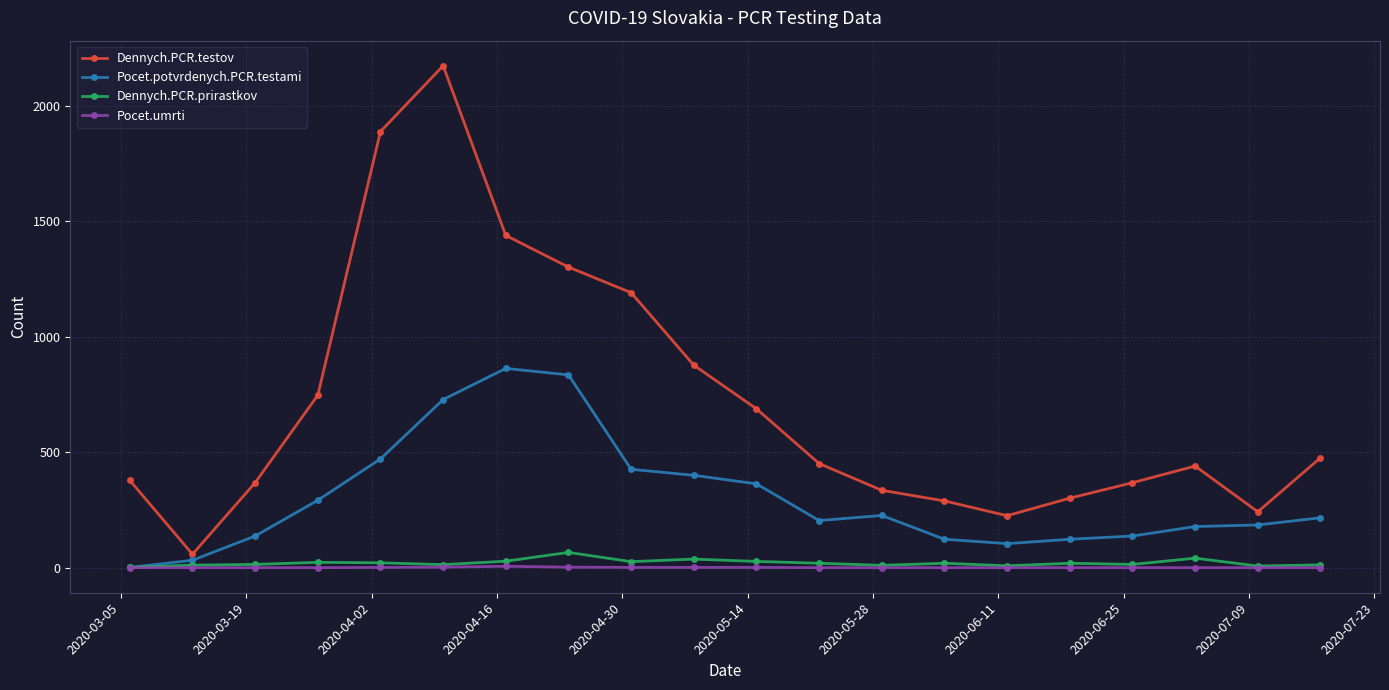

Which series has the largest total across all categories?

Dennych.PCR.testov